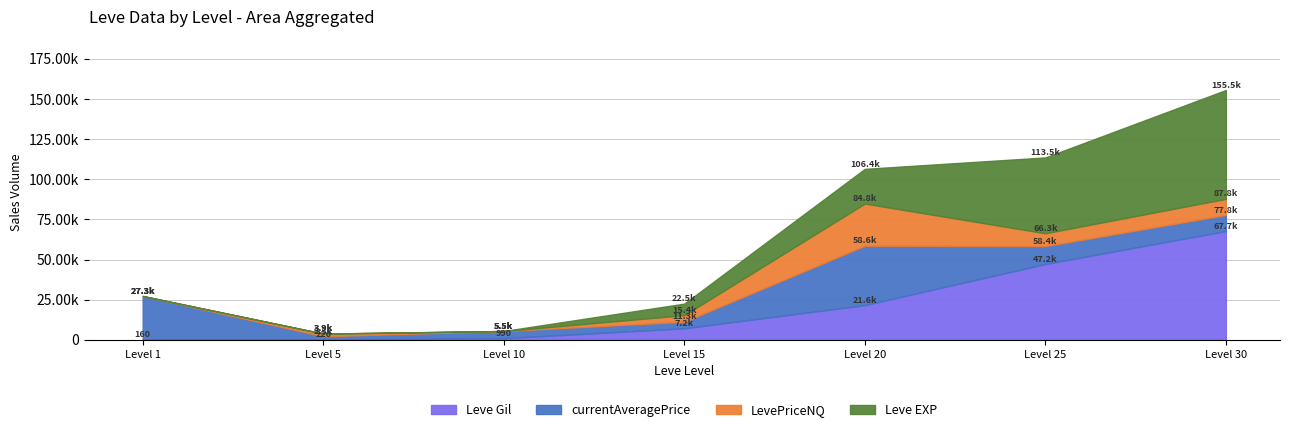

Does the chart have visible grid lines?

Yes